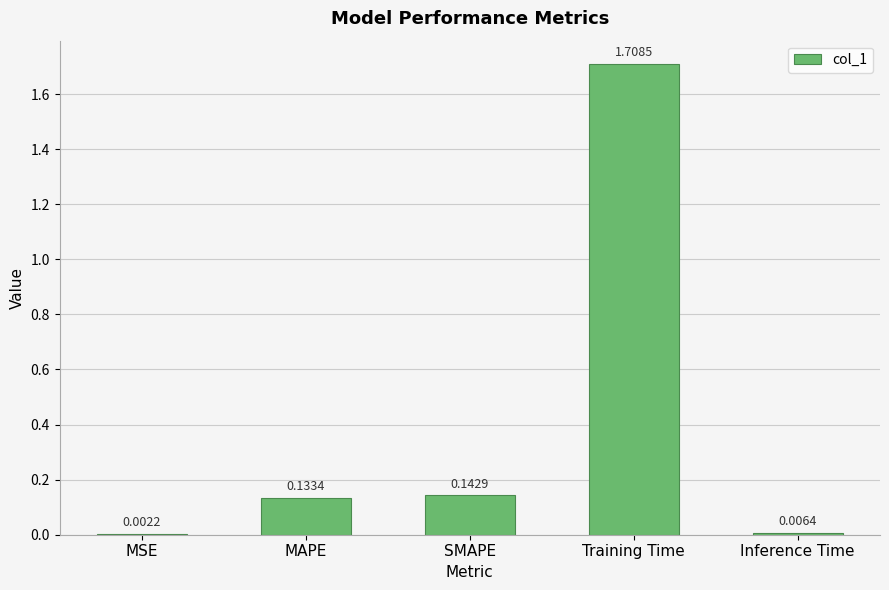

What is the change in value from MAPE to Training Time?

+1.6